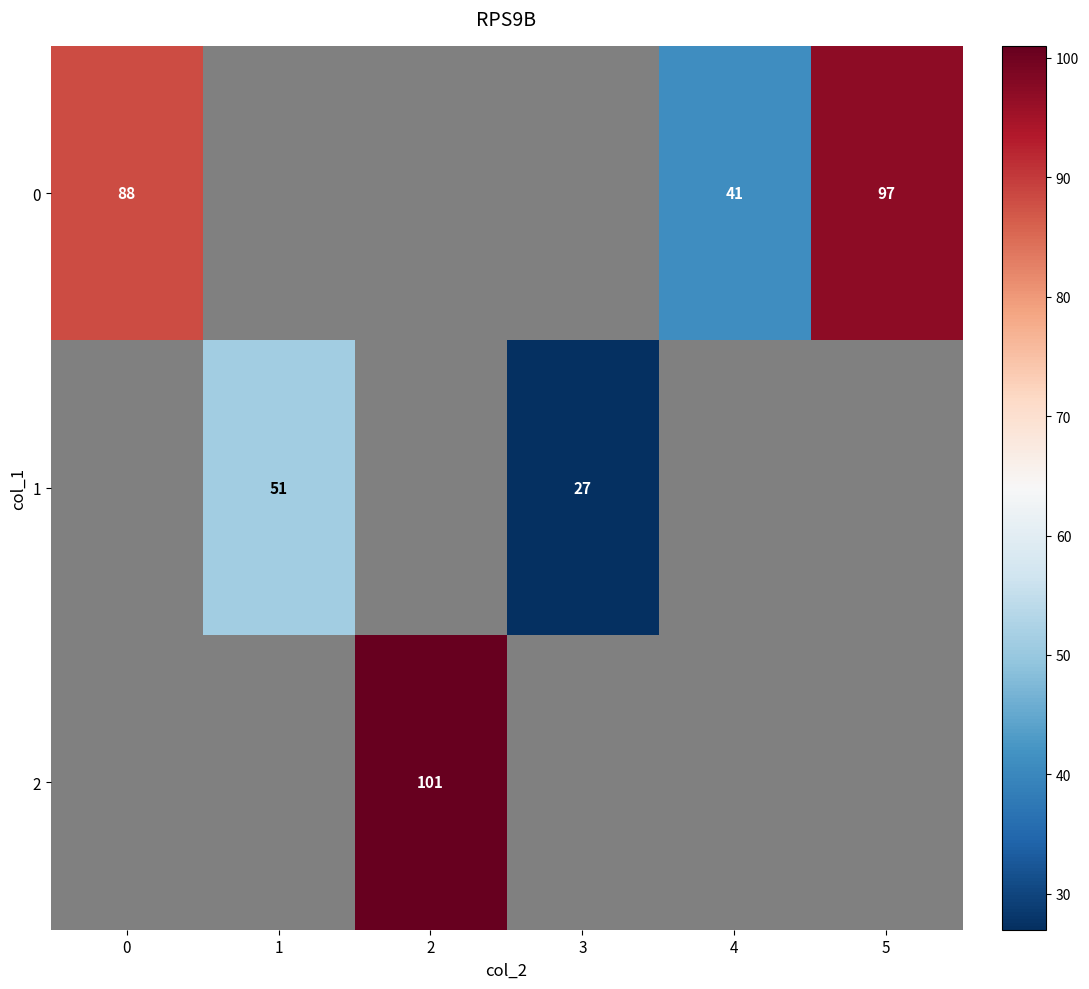

What is the greatest value displayed?

101.0